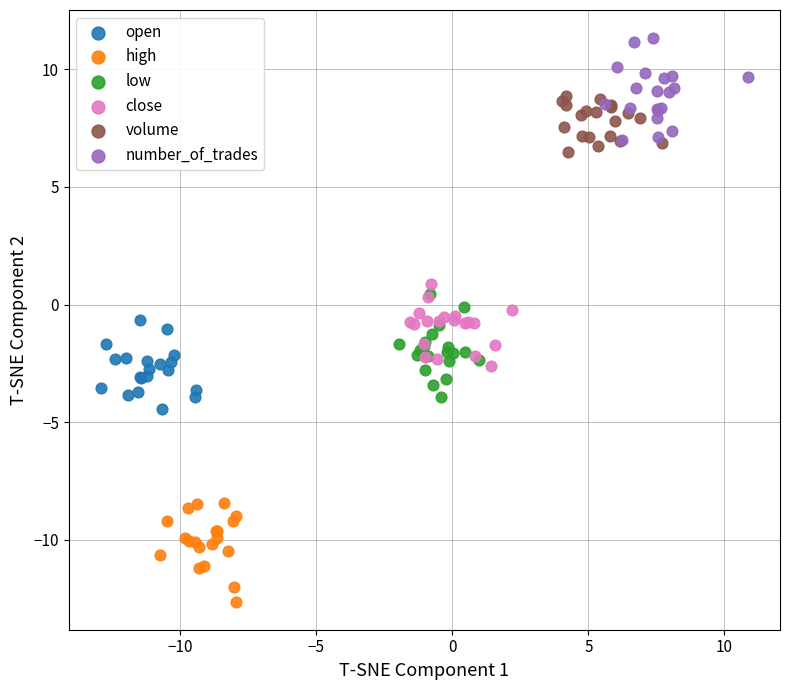

Which series contains the lowest Y value?

high